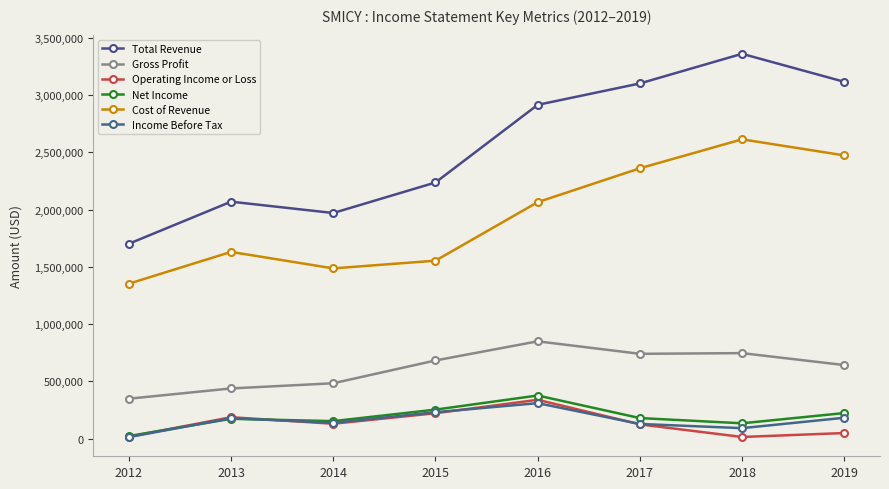

Where does the Gross Profit series first go above 682600?

2016